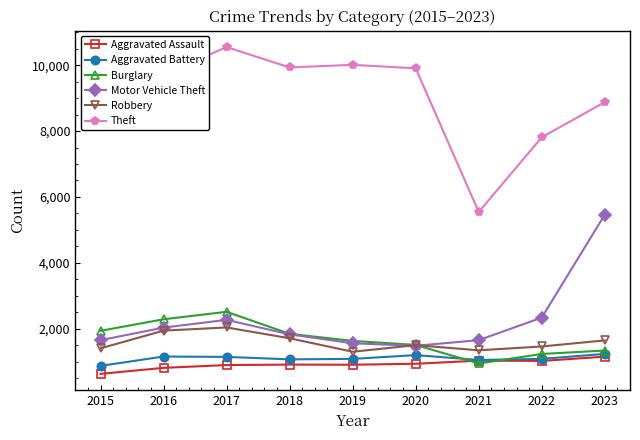

True or false: Motor Vehicle Theft and Theft intersect in this chart.

False